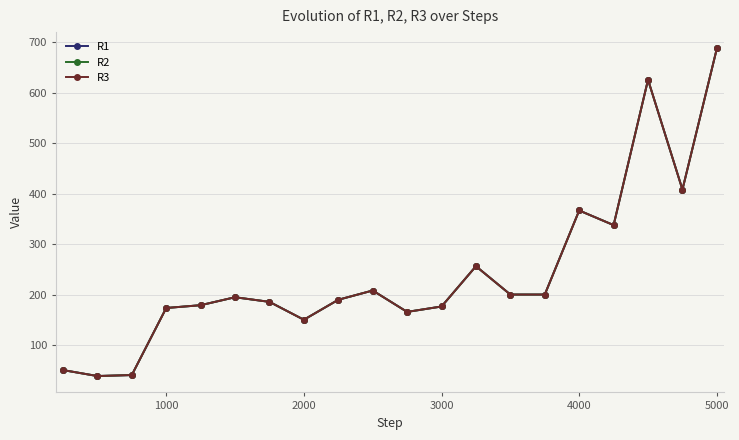

How many interior local peaks does the R1 series have?

5